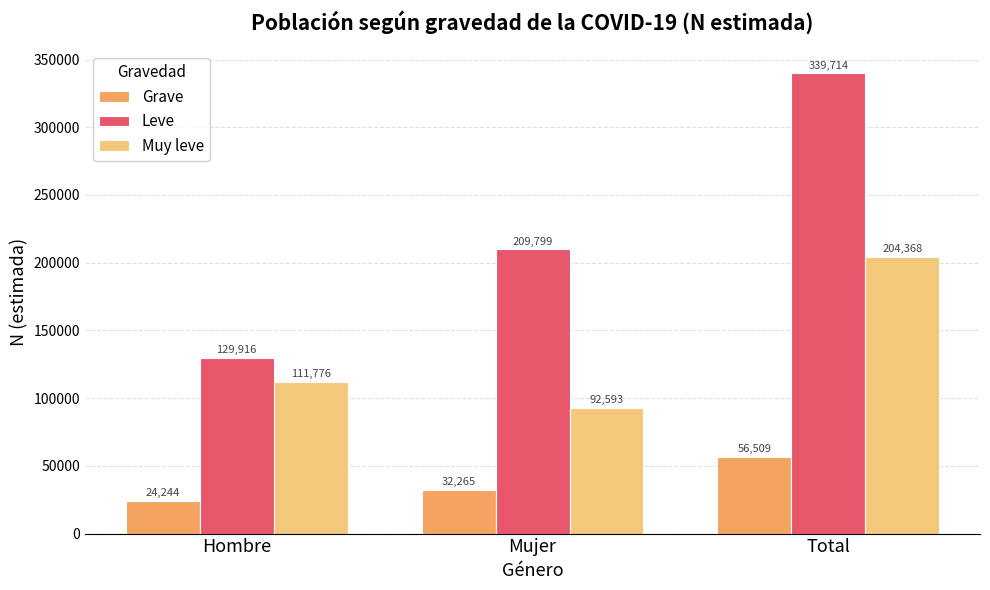

How many bars are there in total?

9